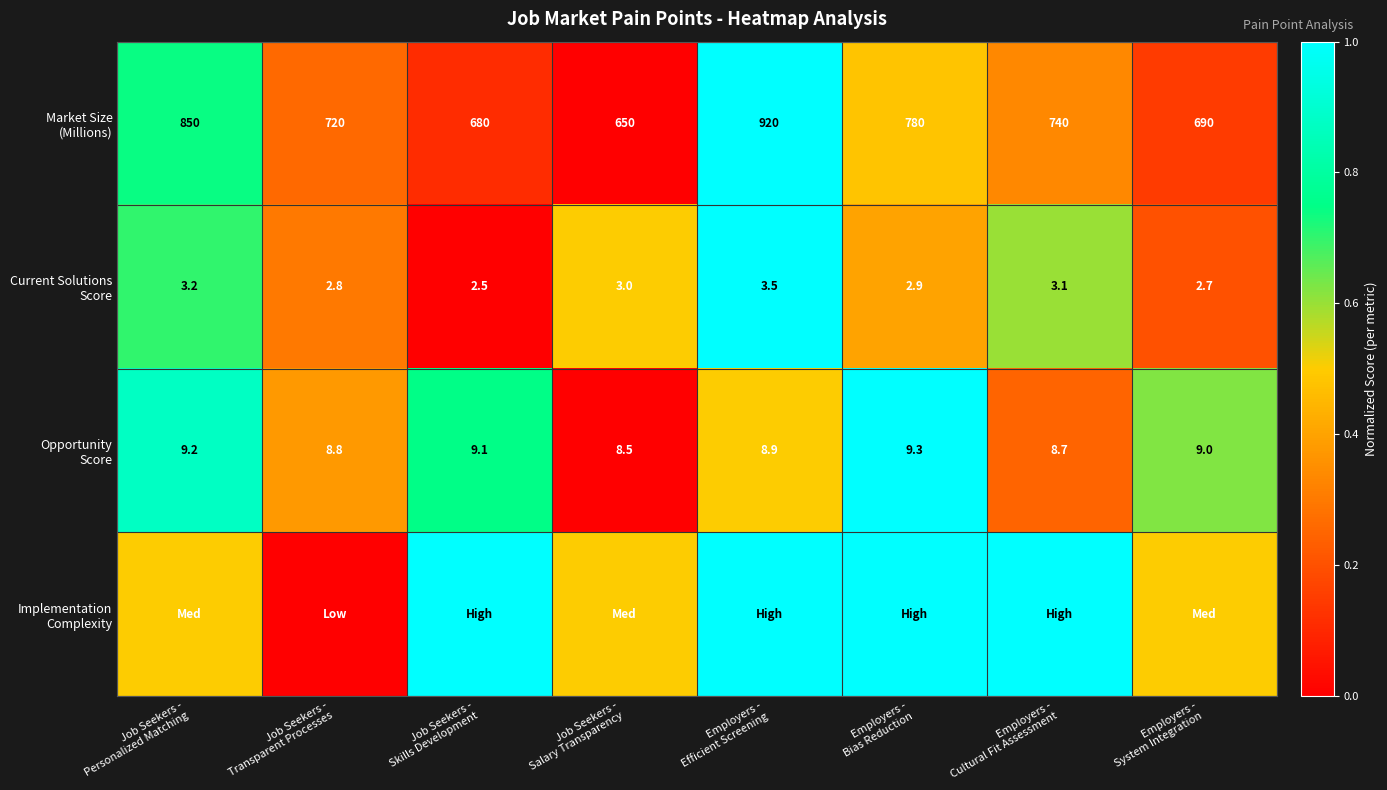

Rank the series at Employers - System Integration from highest to lowest value.

Opportunity Score, Implementation Complexity, Current Solutions Score, Market Size (Millions)